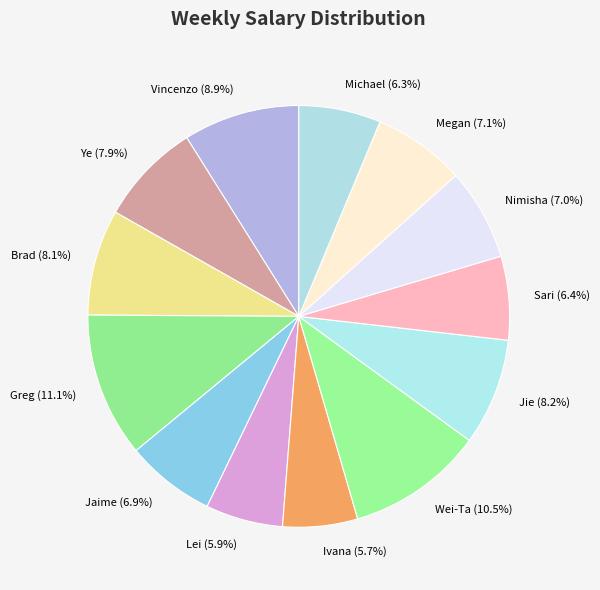

Approximately how many times larger is the value at Greg (11.1%) compared to Lei (5.9%)?

1.9